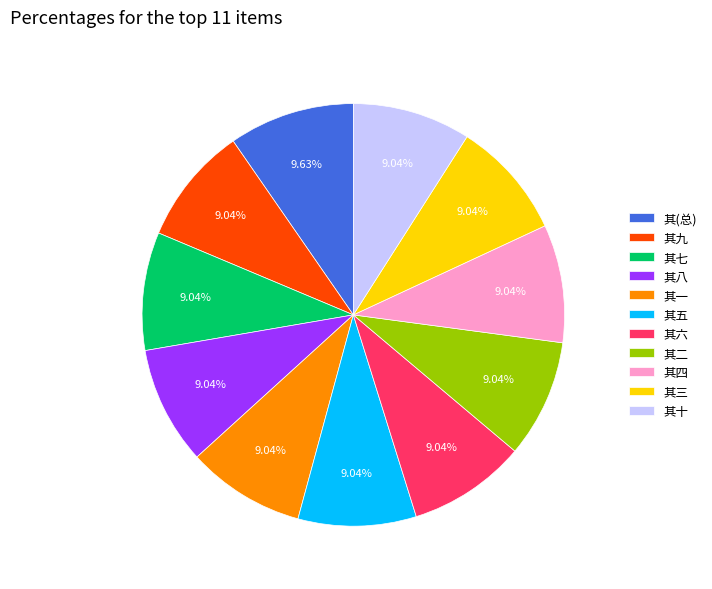

Is there a majority slice in this chart?

No